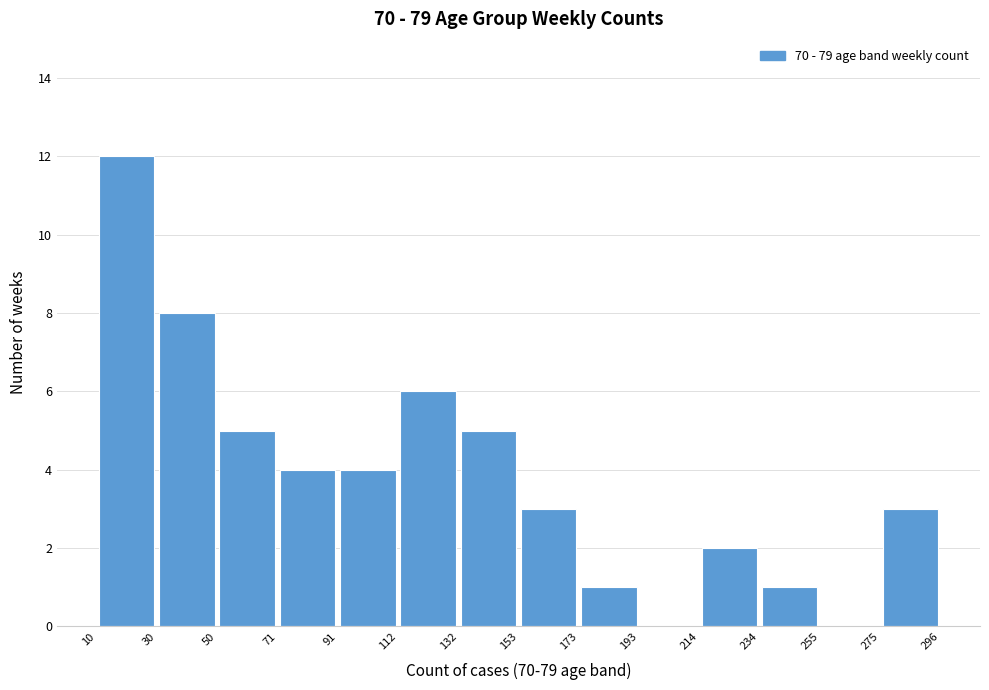

Reading left to right, list every bar in this chart as the range it spans on the x-axis followed by its height. The values are not printed on the chart, so give them approximately, as read against the axis.

10 to 30: 12
30 to 50: 8
50 to 71: 5
71 to 91: 4
91 to 112: 4
112 to 132: 6
132 to 153: 5
153 to 173: 3
173 to 193: 1
193 to 214: 0
214 to 234: 2
234 to 255: 1
255 to 275: 0
275 to 296: 3